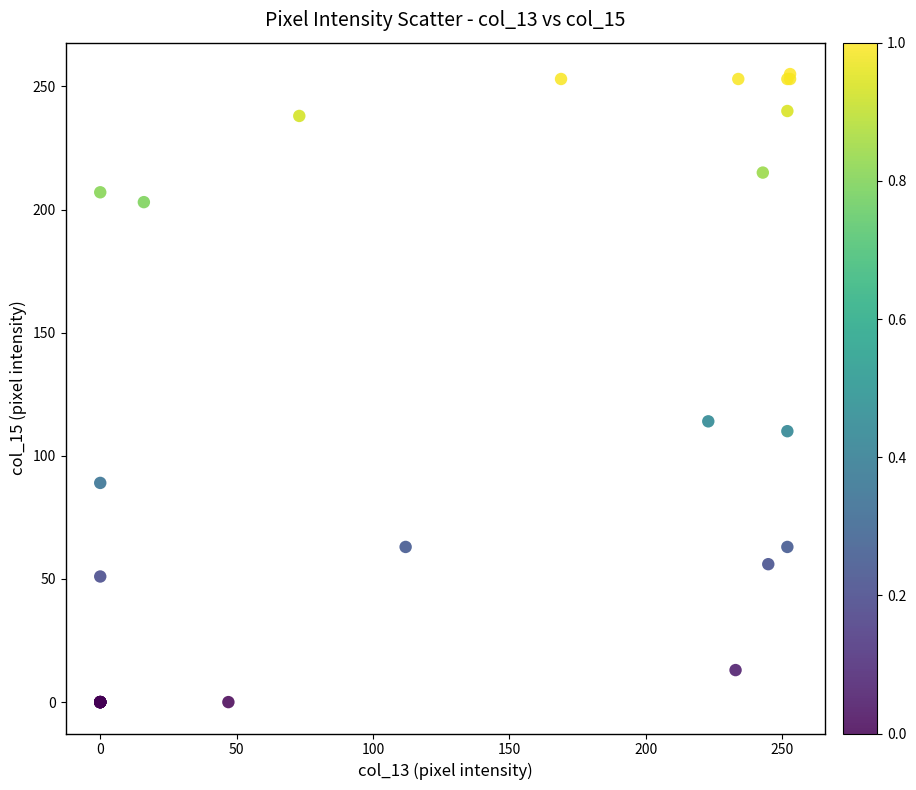

What Y value in the scatter plot is closest to 127?

114